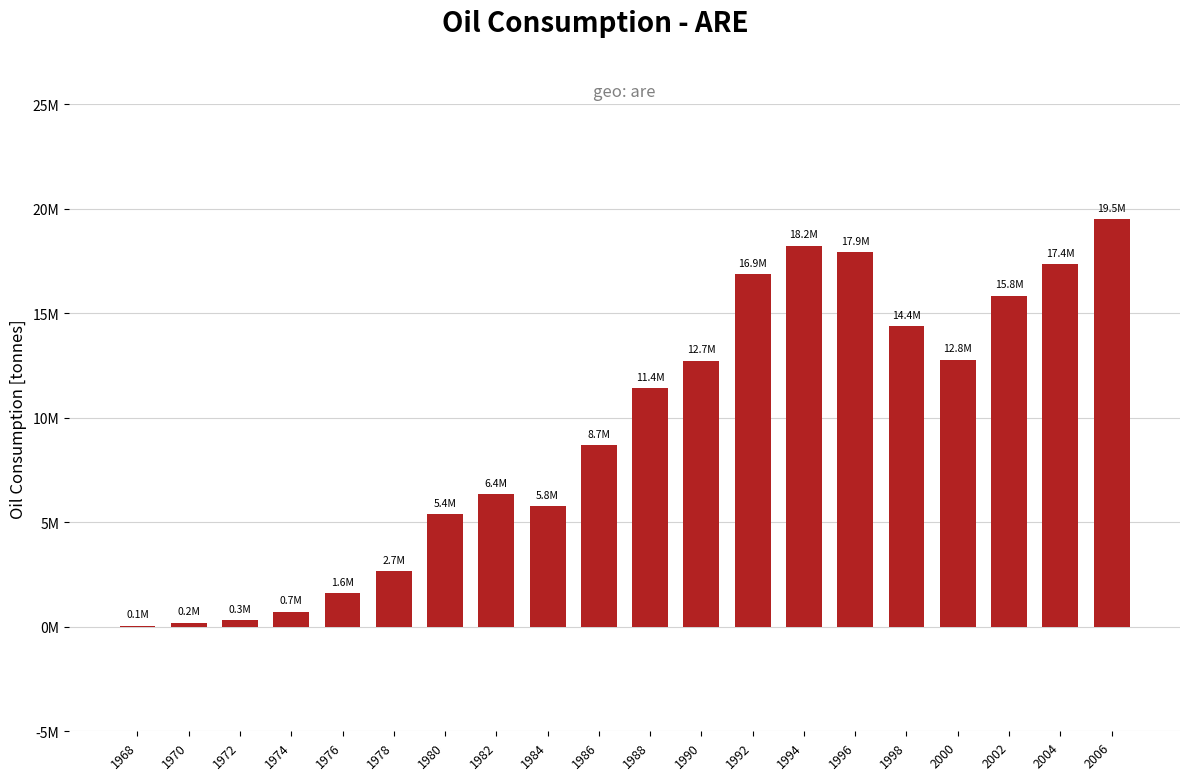

Are the bars horizontal?

No